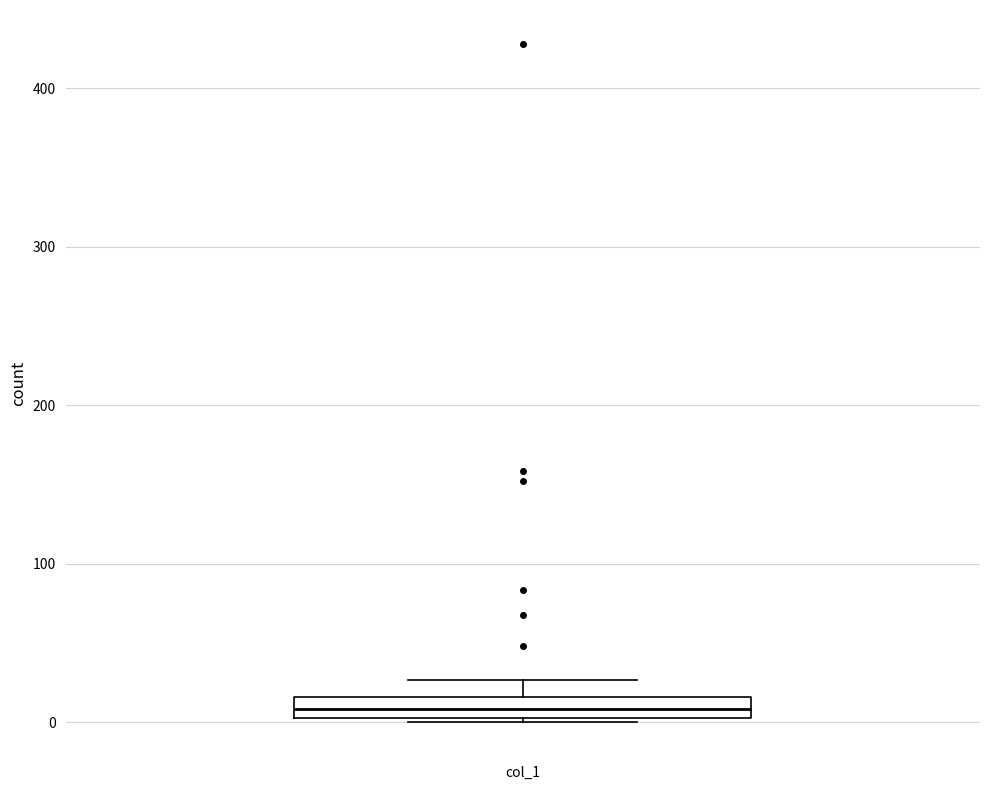

Where does the median line of the box for col_1 sit on the y-axis? The values are not printed on the chart, so give them approximately, as read against the axis.

10